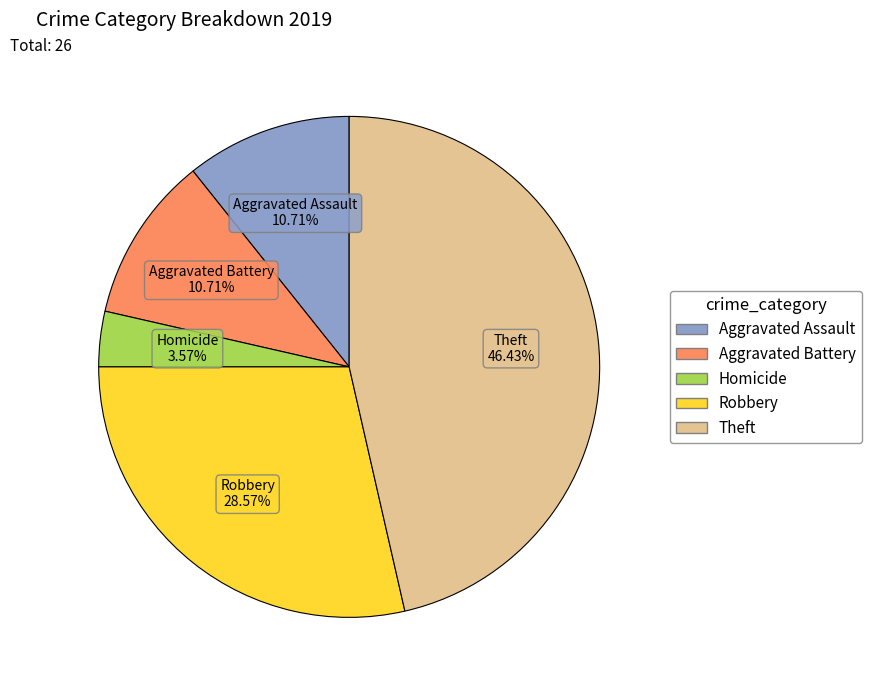

Is there a majority slice in this chart?

No